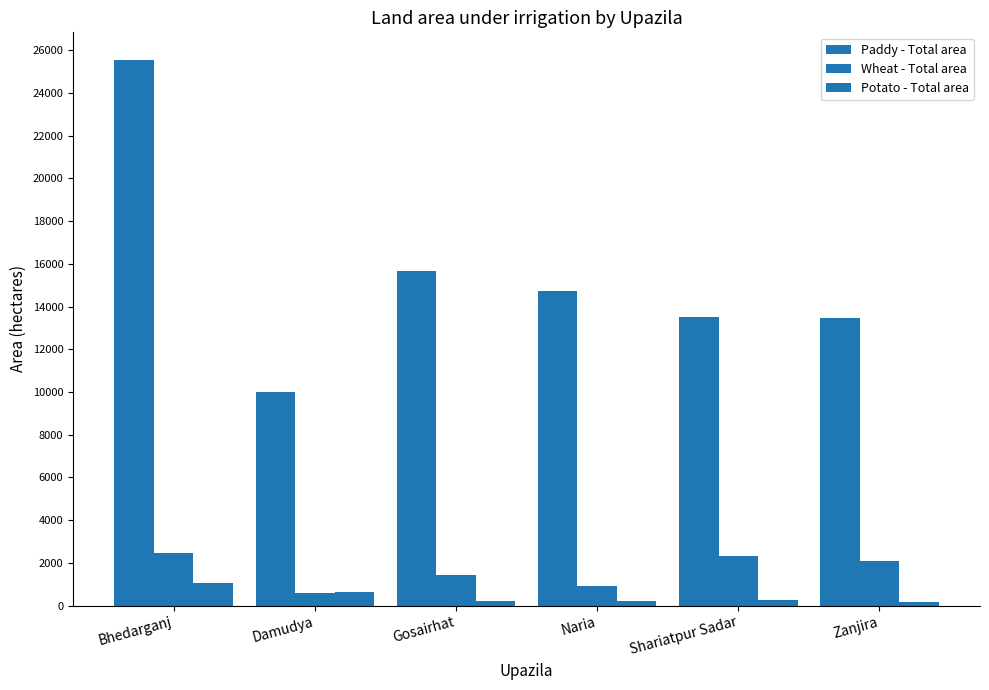

Reading left to right, list all the values displayed in this chart.

Paddy - Total area: 25554	10021	15649	14740	13529	13466
Wheat - Total area: 2468	616	1436	914	2327	2096
Potato - Total area: 1038	659	221	229	286	192